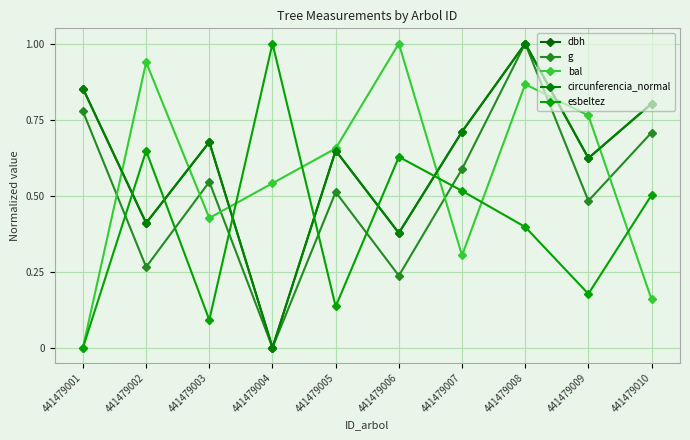

What is the value of the bal point at the 2nd from the left?

0.9